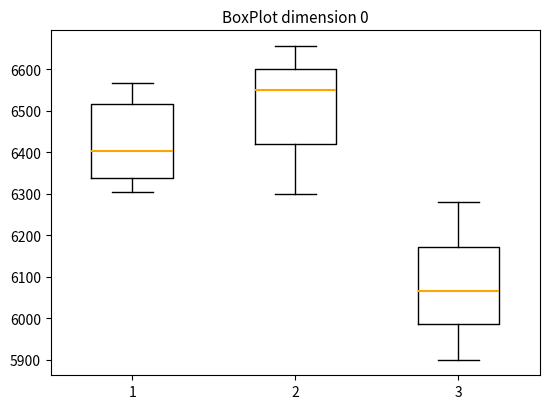

Which box has the highest median line?

2